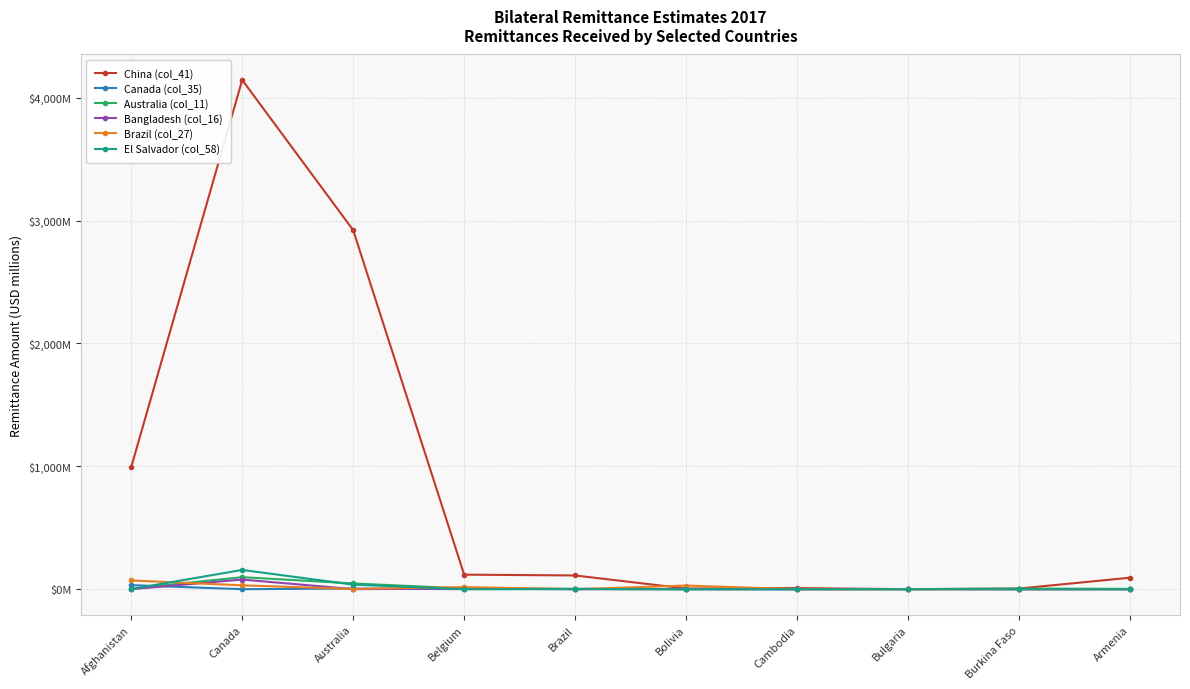

The value of China (col_41) at Burkina Faso is 5.3. True or false?

True